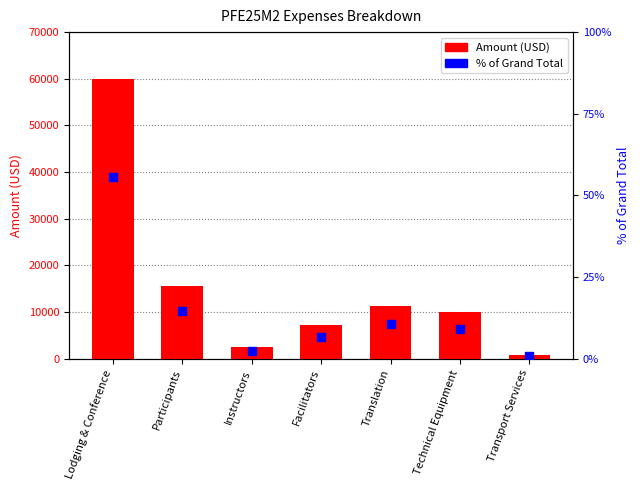

Is the value of Amount (USD) at Lodging & Conference greater than the value of % of Grand Total at Technical Equipment?

Yes